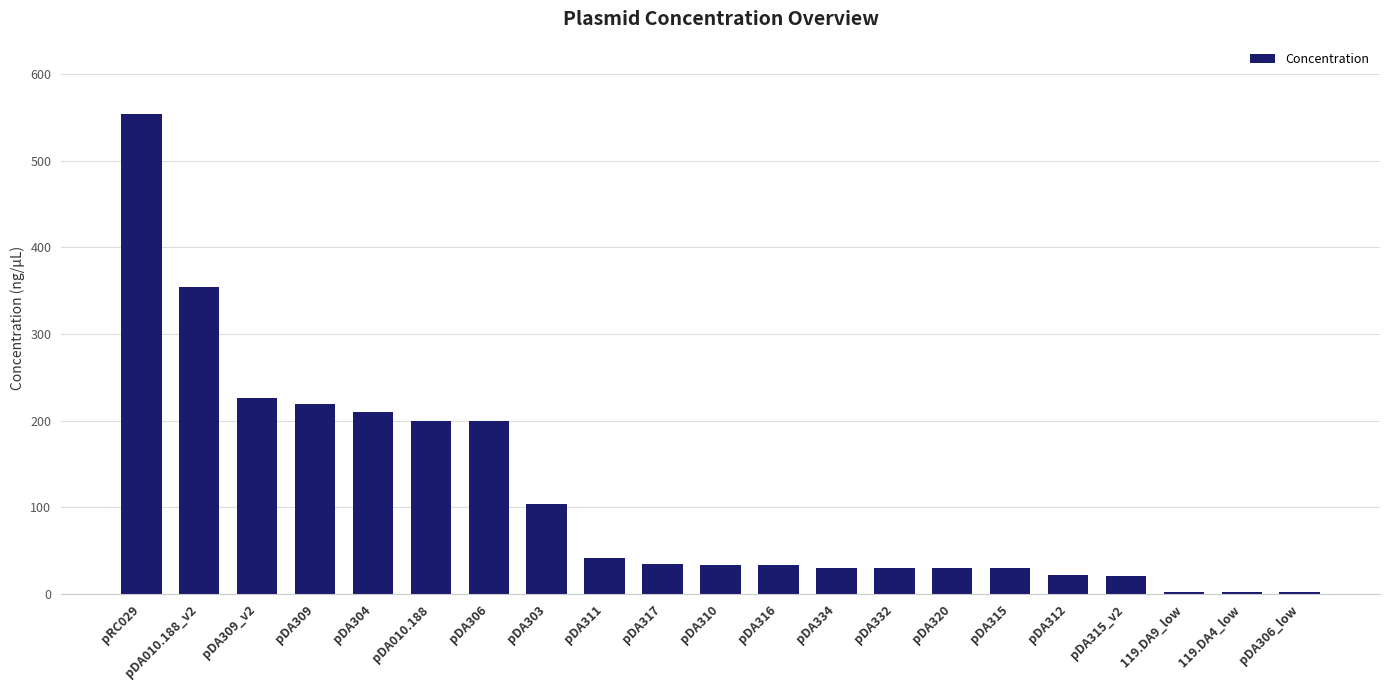

What is the value of the 21st bar from the left?

2.0